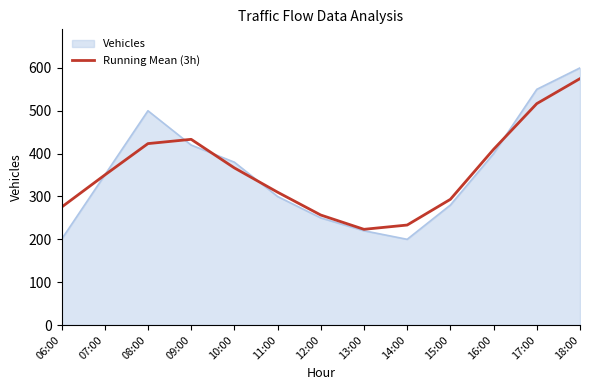

What is the minimum value for Running Mean (3h)?

223.3